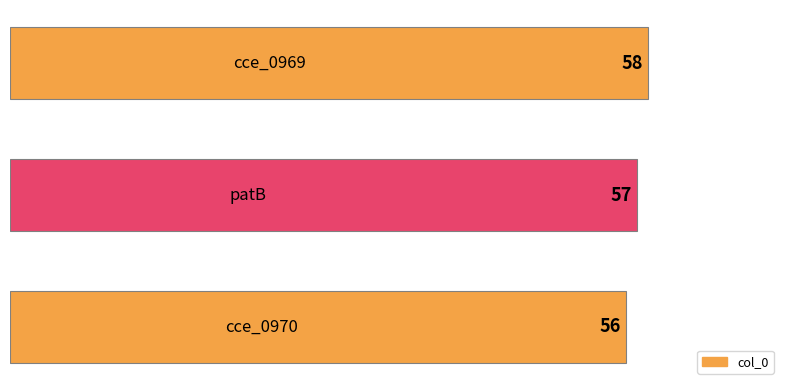

What is the average value?

57